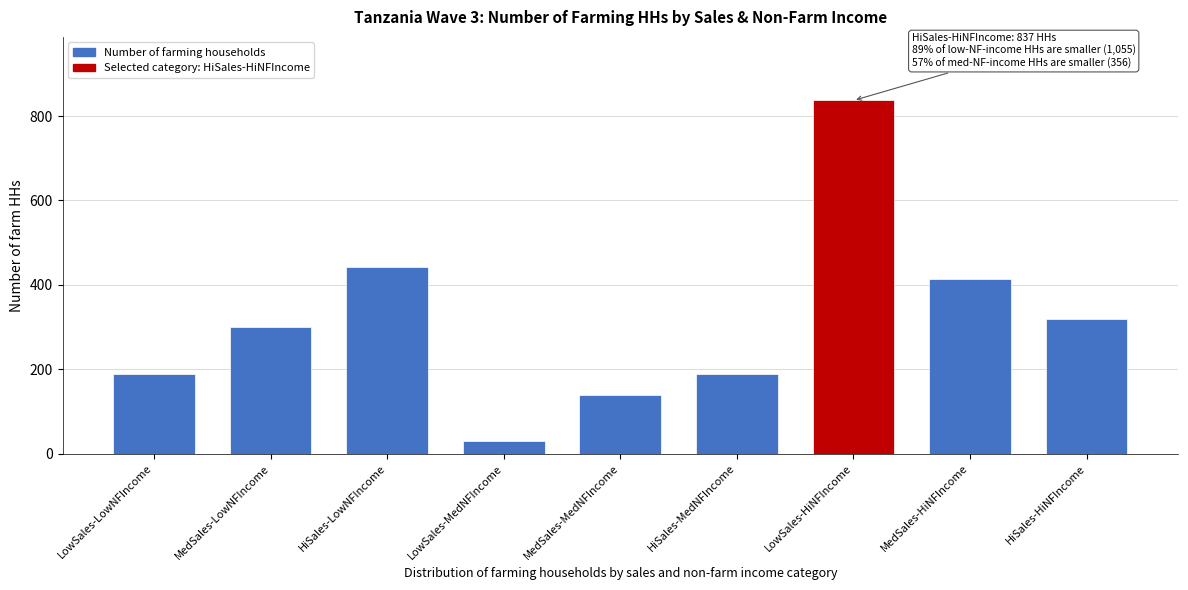

Approximately how many times larger is the value at MedSales-LowNFIncome compared to HiSales-HiNFIncome?

0.9